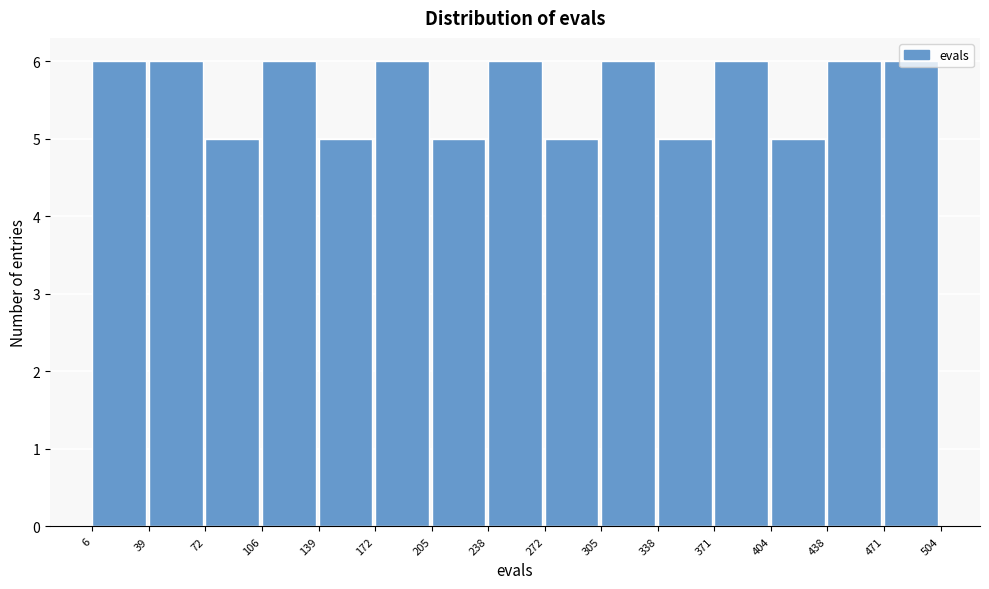

Reading left to right, list every bar in this chart as the range it spans on the x-axis followed by its height. The values are not printed on the chart, so give them approximately, as read against the axis.

6 to 39: 6
39 to 72: 6
72 to 106: 5
106 to 139: 6
139 to 172: 5
172 to 205: 6
205 to 238: 5
238 to 272: 6
272 to 305: 5
305 to 338: 6
338 to 371: 5
371 to 404: 6
404 to 438: 5
438 to 471: 6
471 to 504: 6